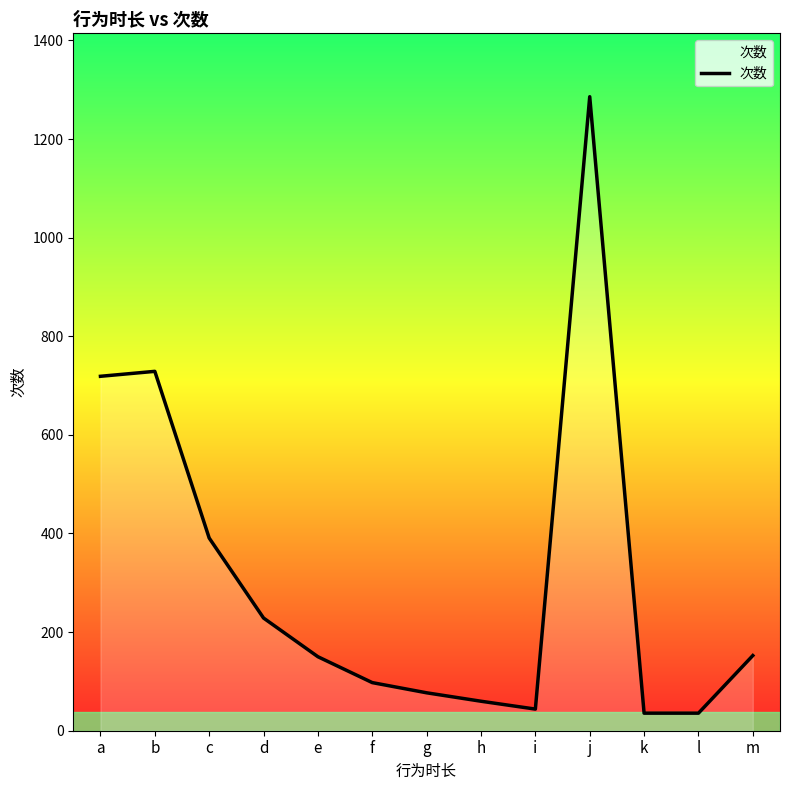

What is the difference between the values at d and g?

151.6